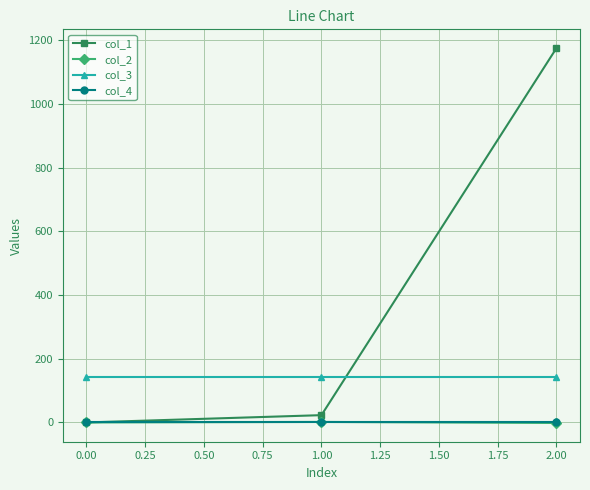

The value of col_3 at 0.00 is 74.0. True or false?

False